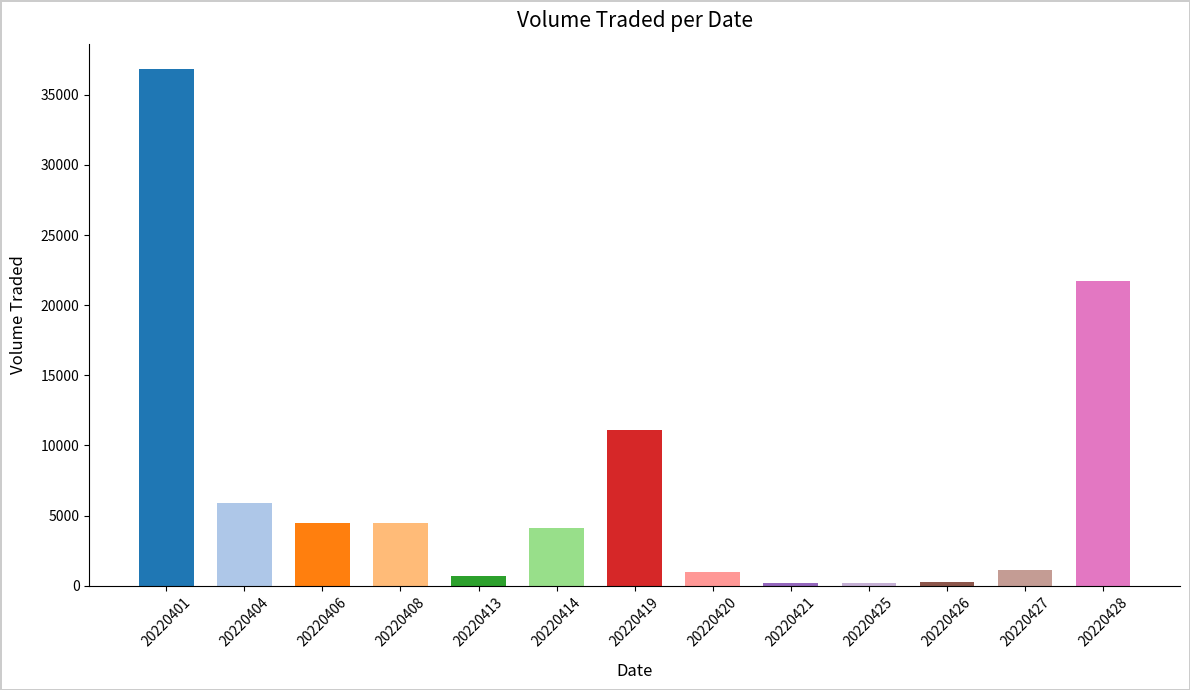

True or false: the data shows 4500 at 20220406.

True